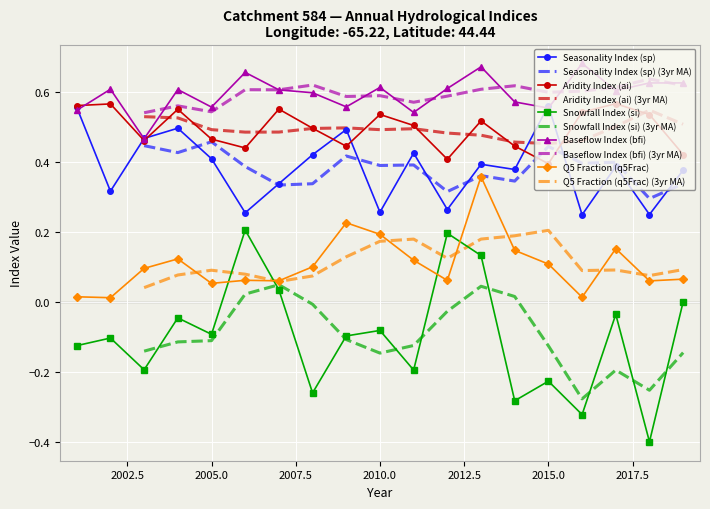

How many lines are shown in the chart?

5